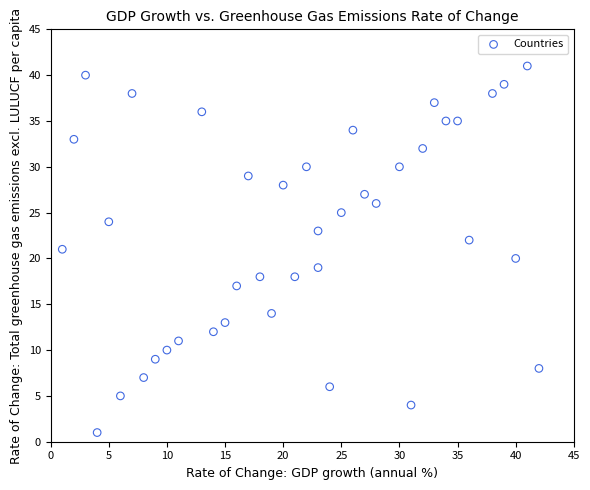

What is the range of Y values (max minus min)?

40